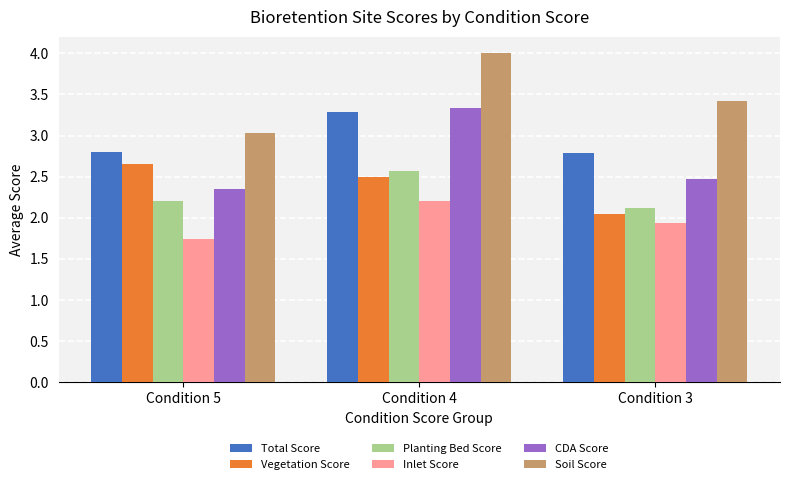

At which category does the chart reach its minimum across all series?

Condition 5